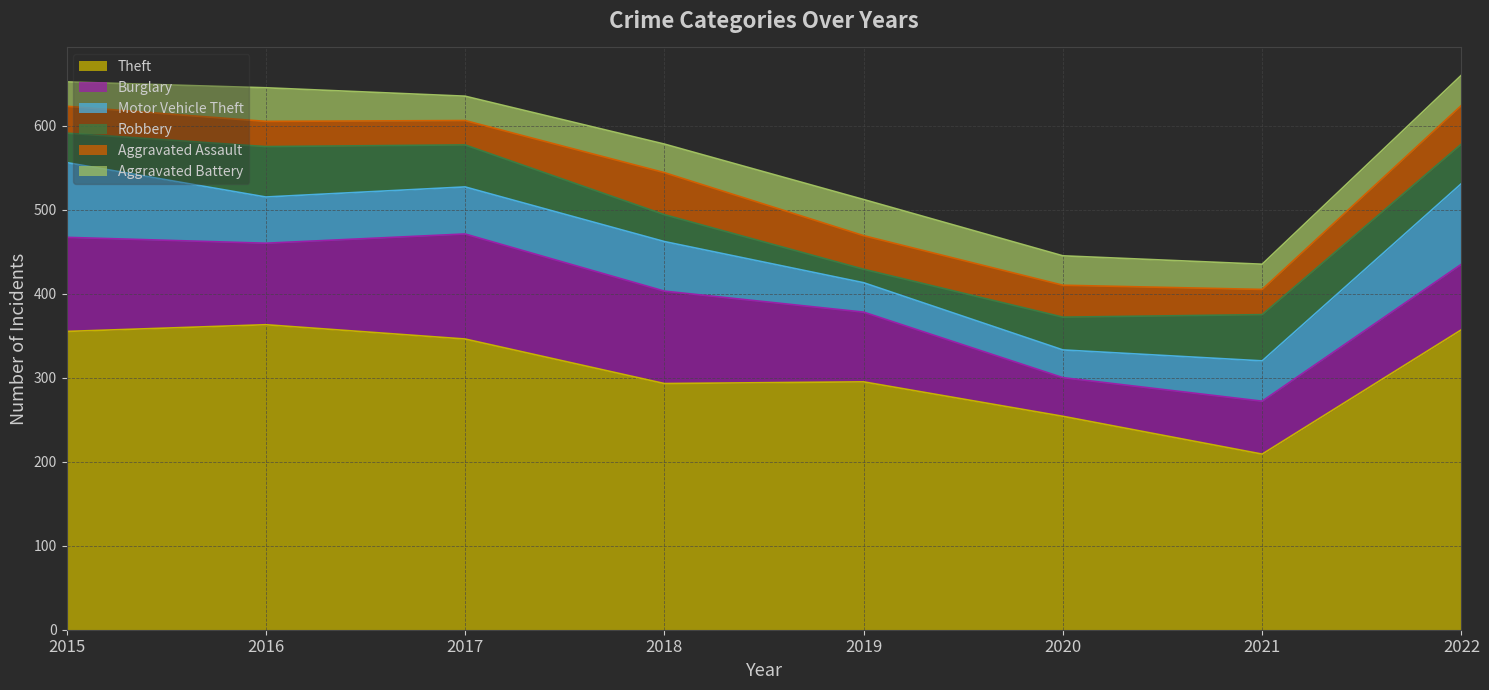

The value of Theft at 2015 is 355. True or false?

True